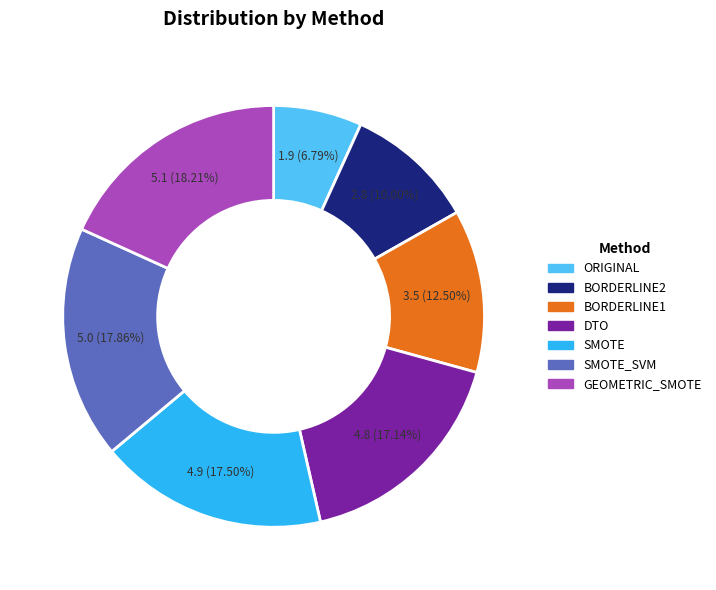

How many slices are in this pie chart?

7